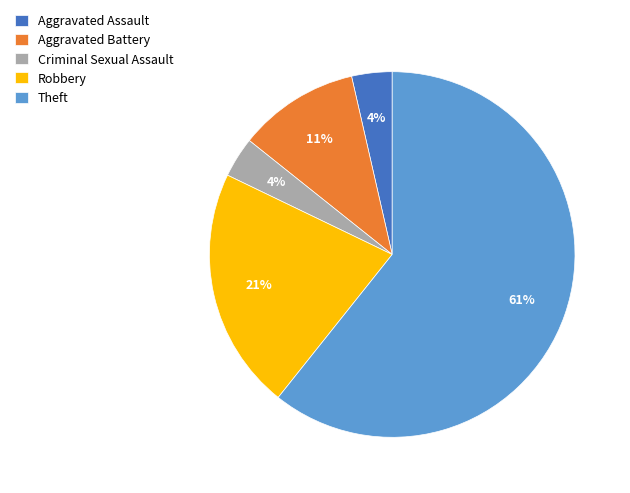

The Theft slice represents 61% of the pie. True or false?

True